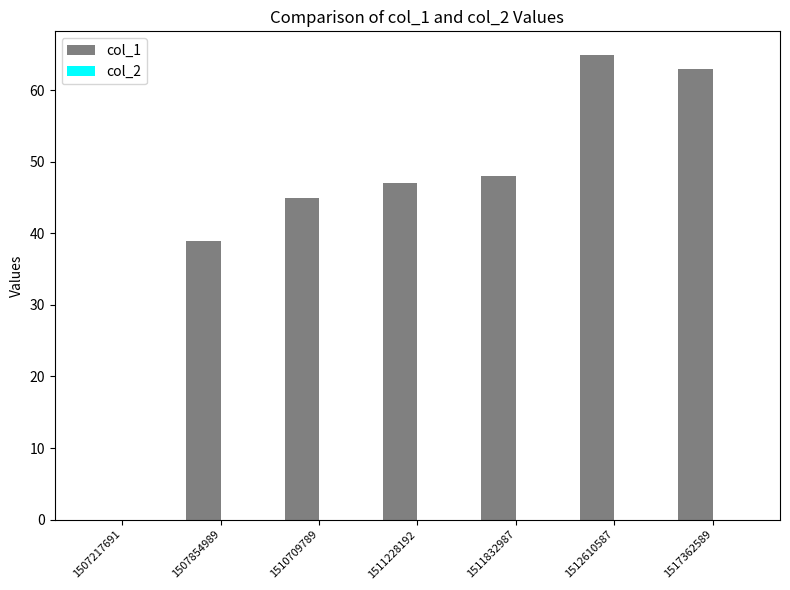

Which category has the highest value across all series?

1512610587